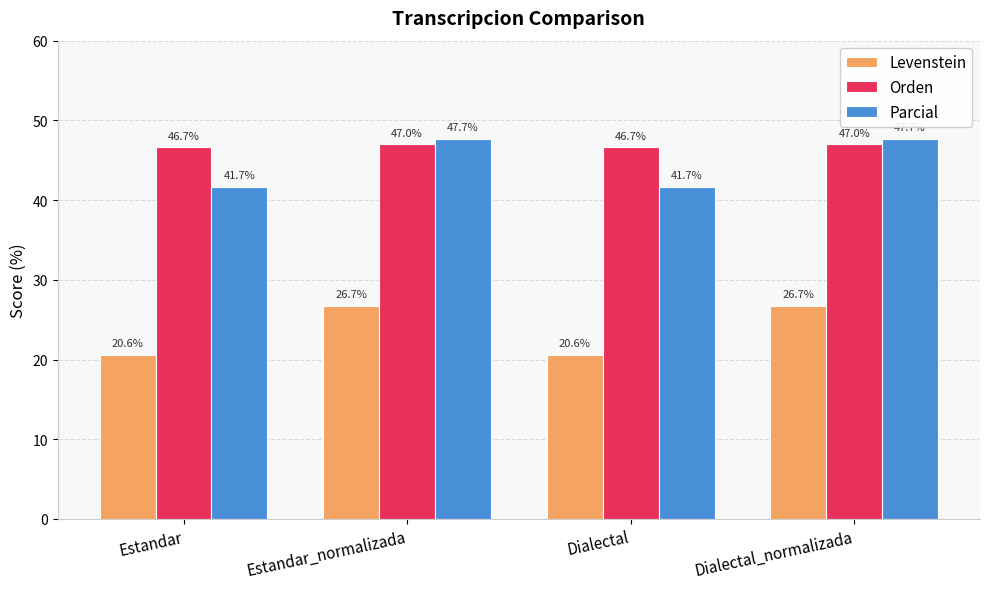

How many values in the Levenstein series are below 26?

2